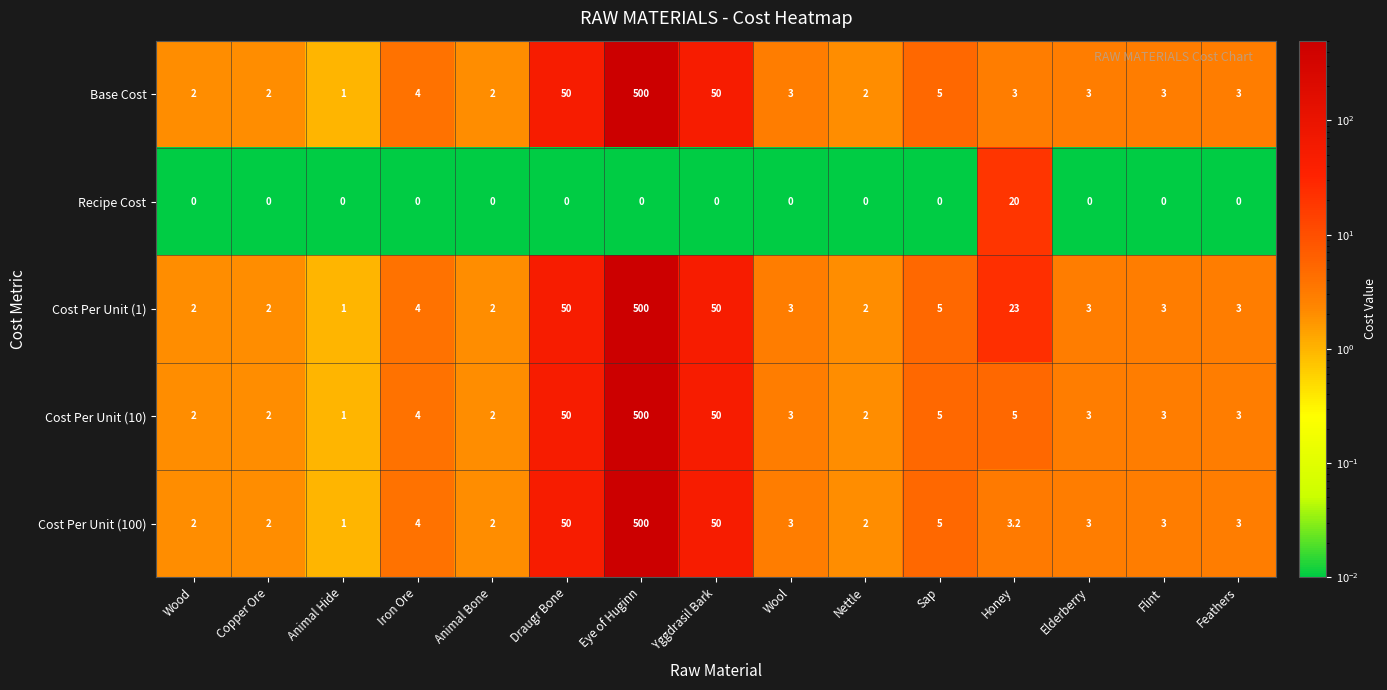

What is the total value across all series at Iron Ore?

16.0